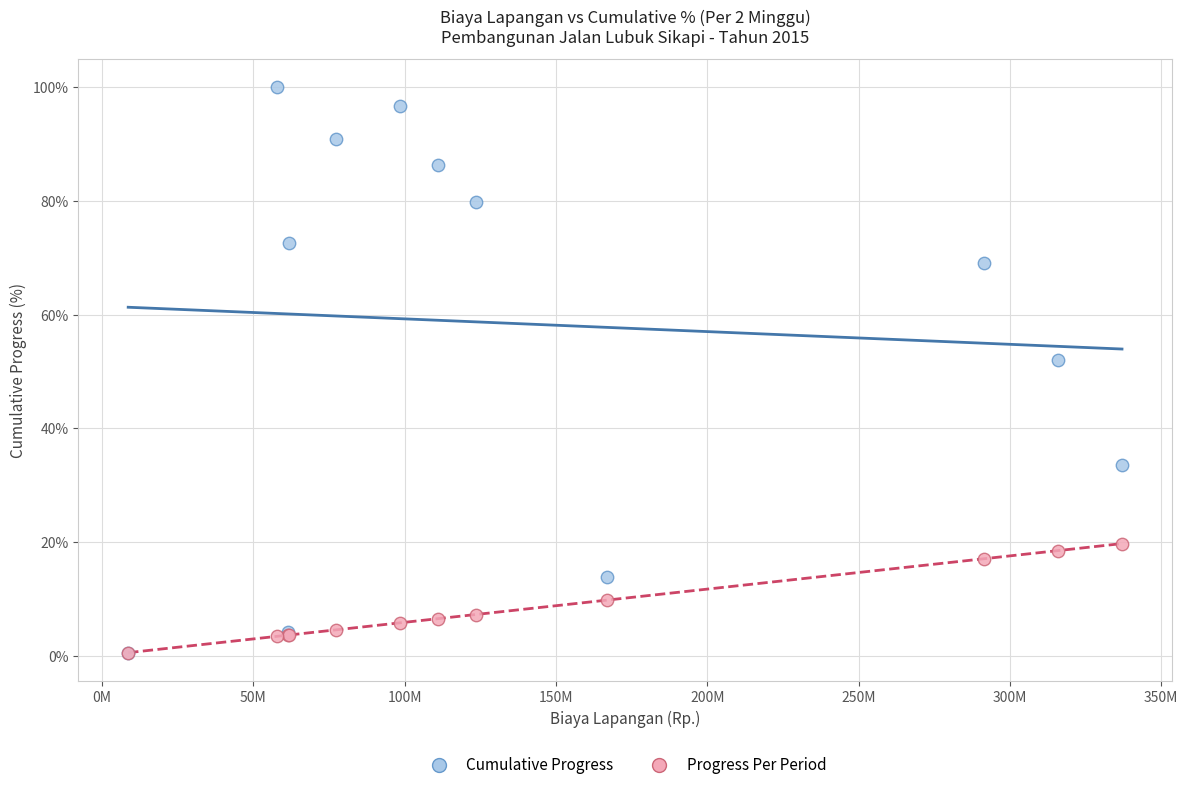

What are all the series names shown in the legend?

Cumulative Progress, Progress Per Period